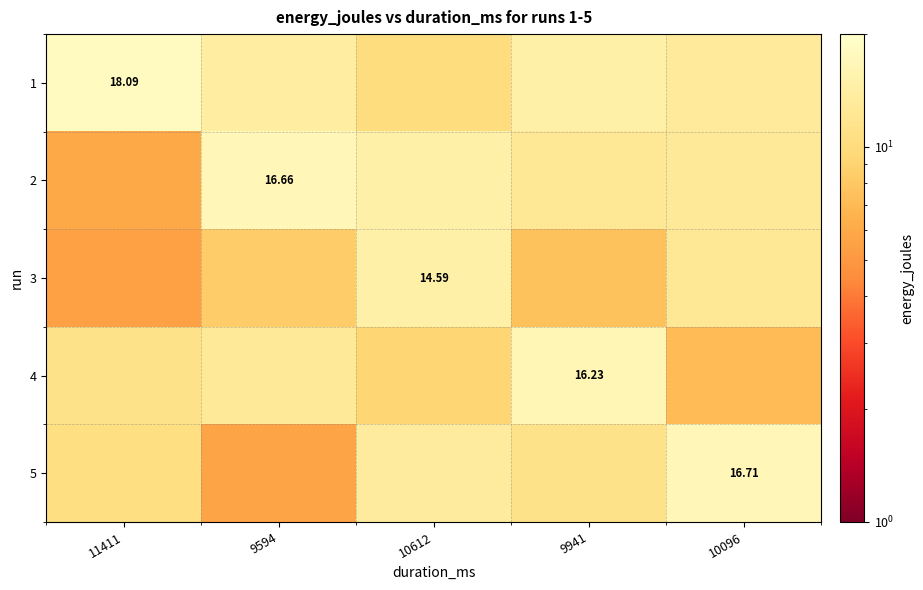

What is the total value across all series at 9594?

57.3